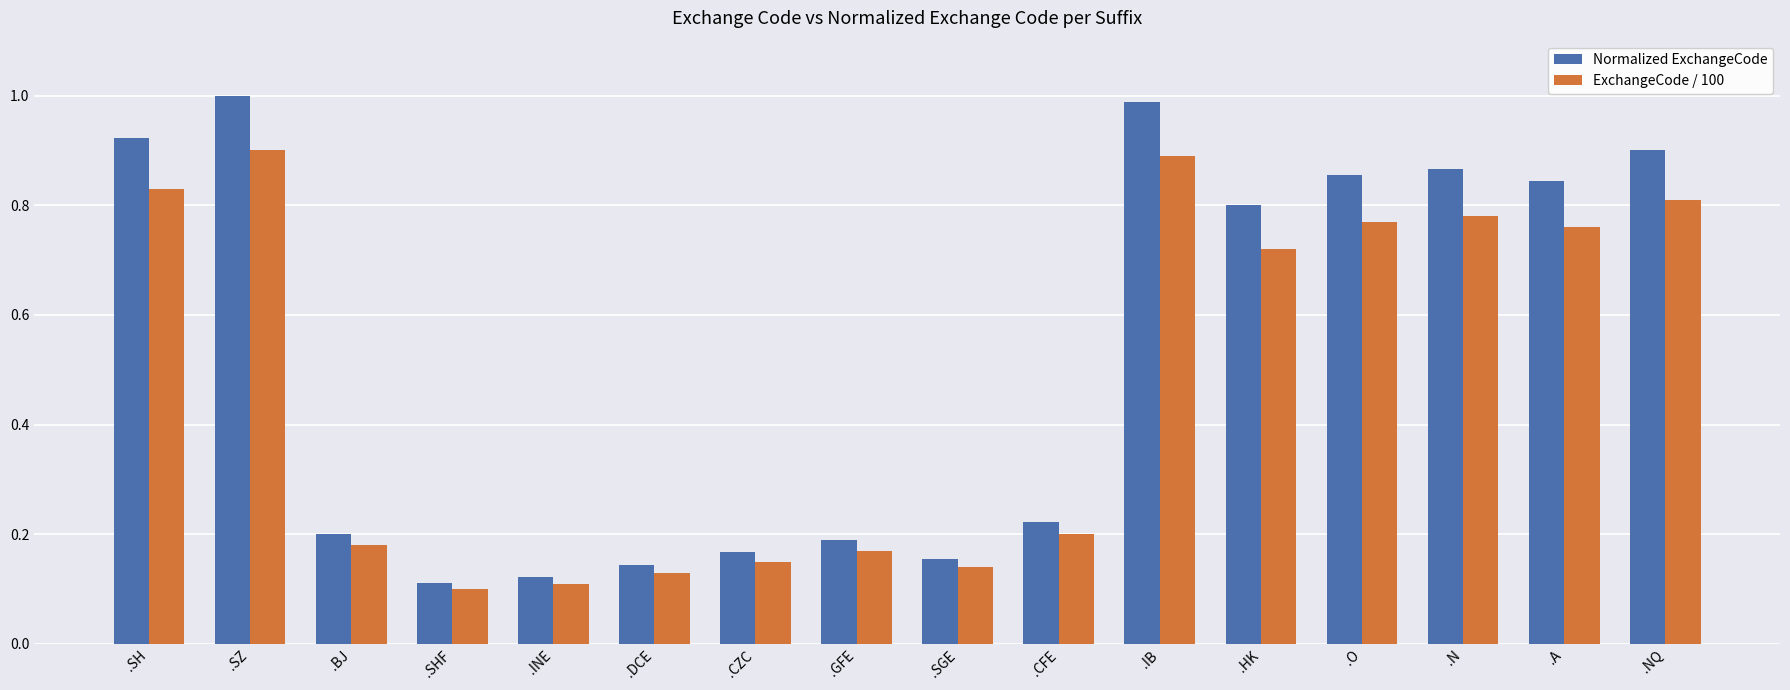

The value of Normalized ExchangeCode at .N is 1.4. True or false?

False